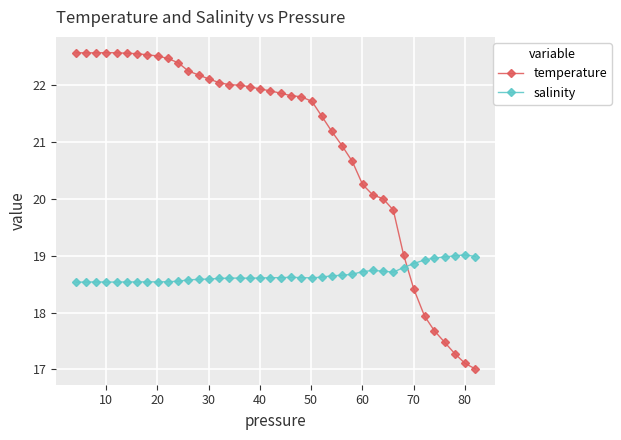

How many intersections are there between temperature and salinity?

1